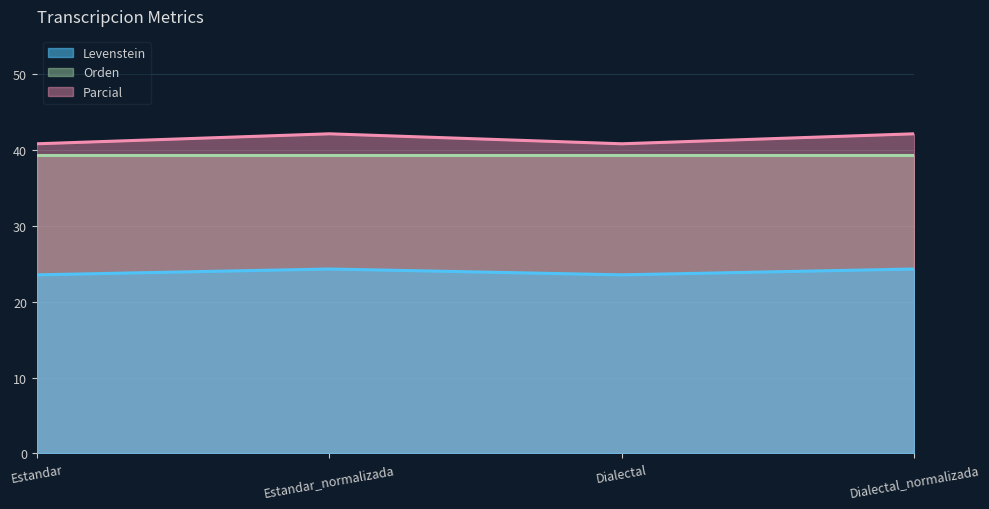

What is the lowest value of the Orden series?

39.3